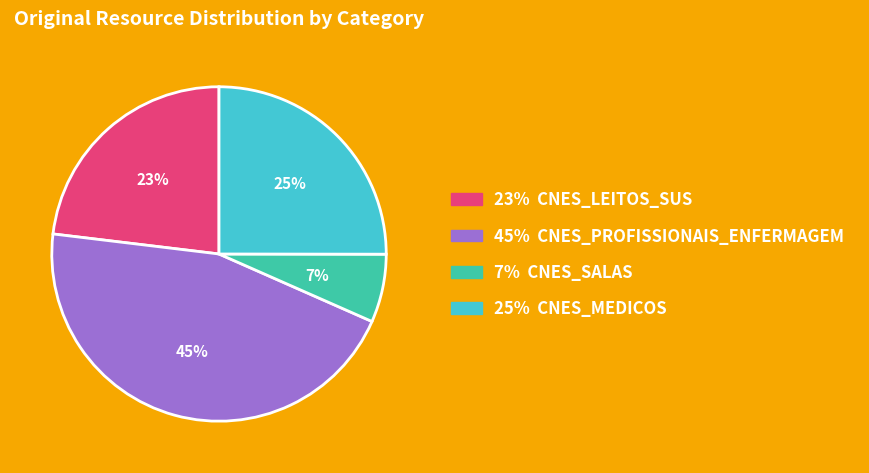

To the nearest percent, what is the average slice percentage?

25%